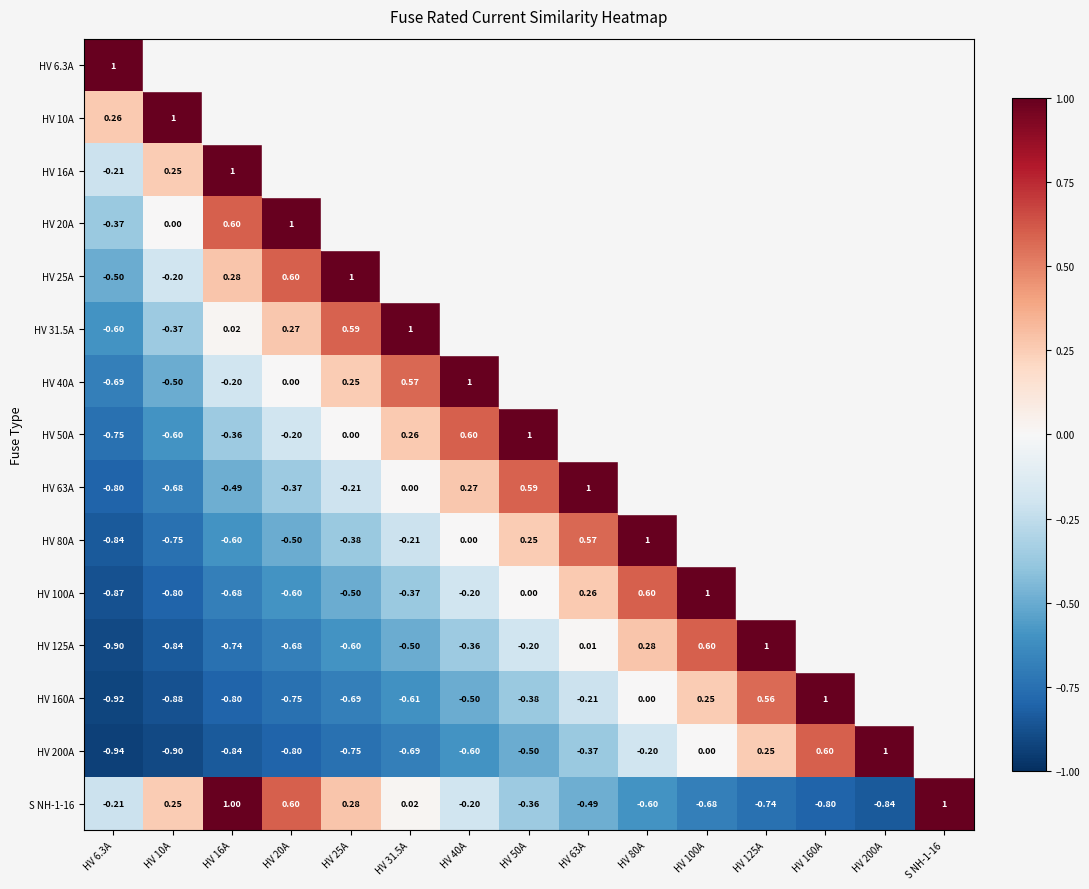

Is the value of HV 100A at HV 25A greater than the value of HV 160A at HV 6.3A?

Yes